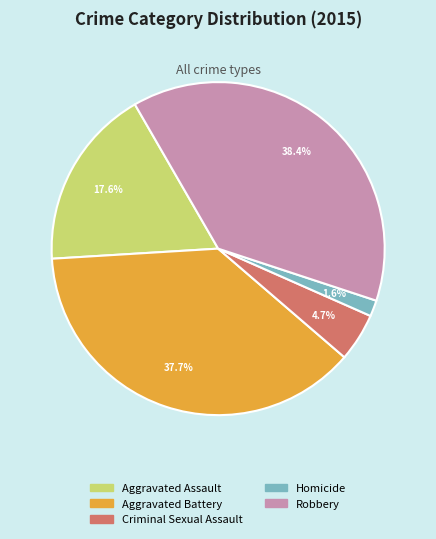

Does any single category account for the majority?

No